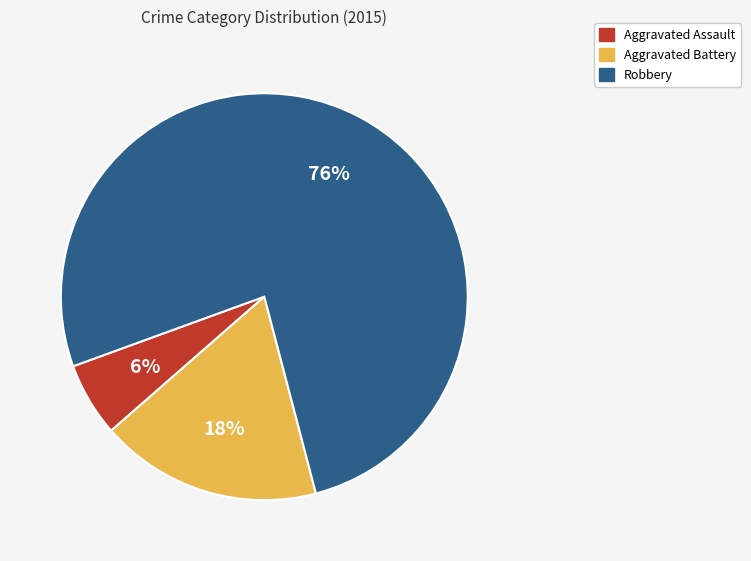

Is it true that Aggravated Assault is 1% of the pie?

False